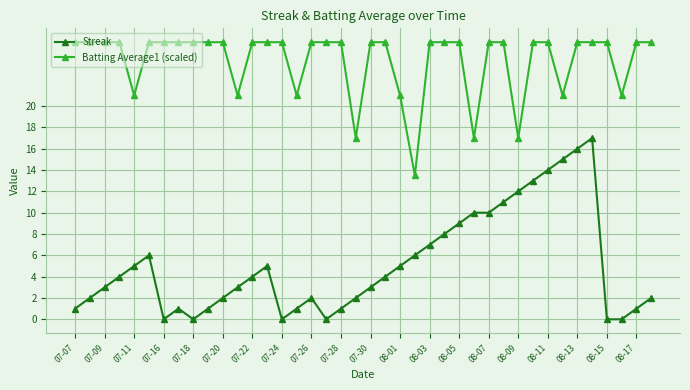

What is the difference between the second highest and second lowest values in the Batting Average1 (scaled) series?

9.0